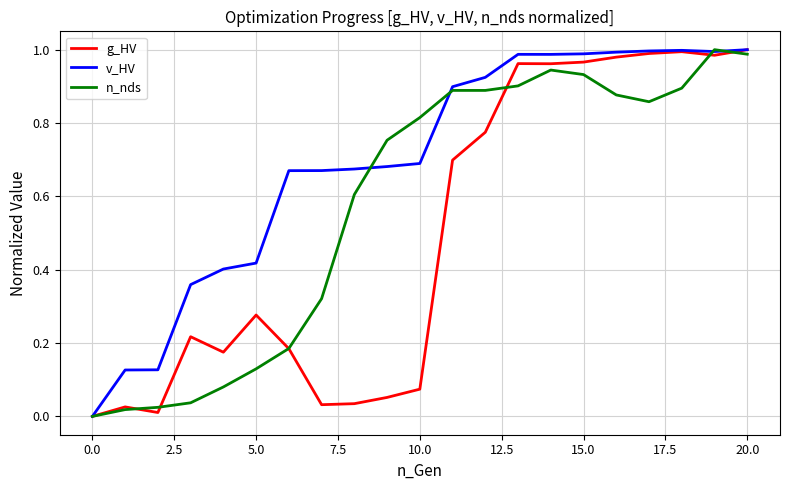

How many values in the n_nds series exceed 0?

20